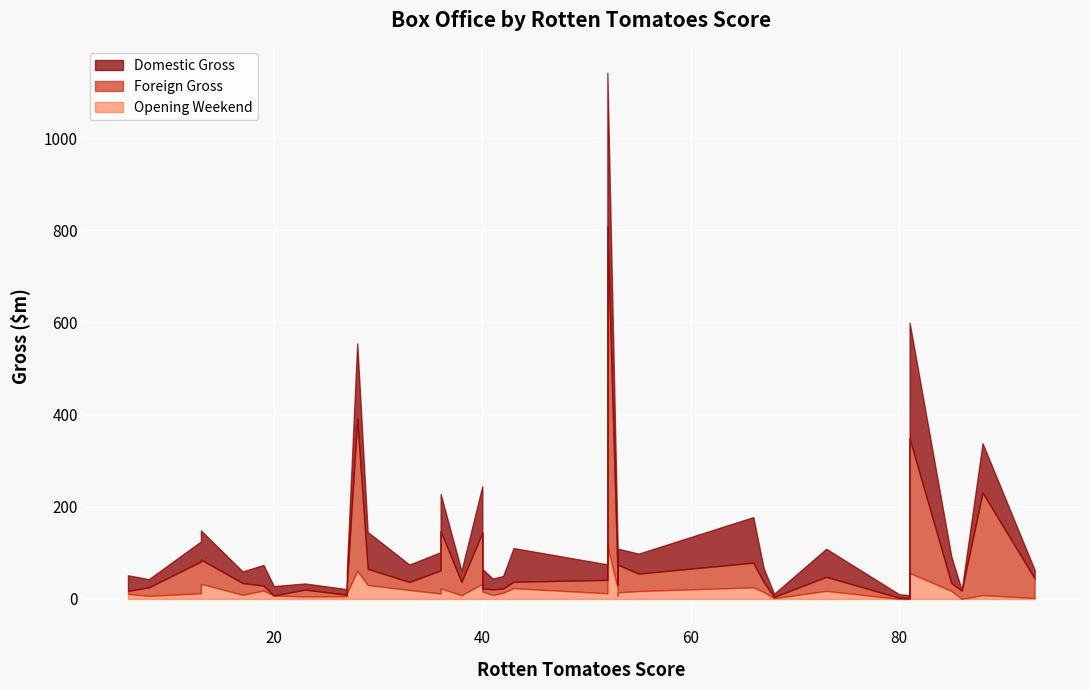

What is the total value across all series at 3?

51.3